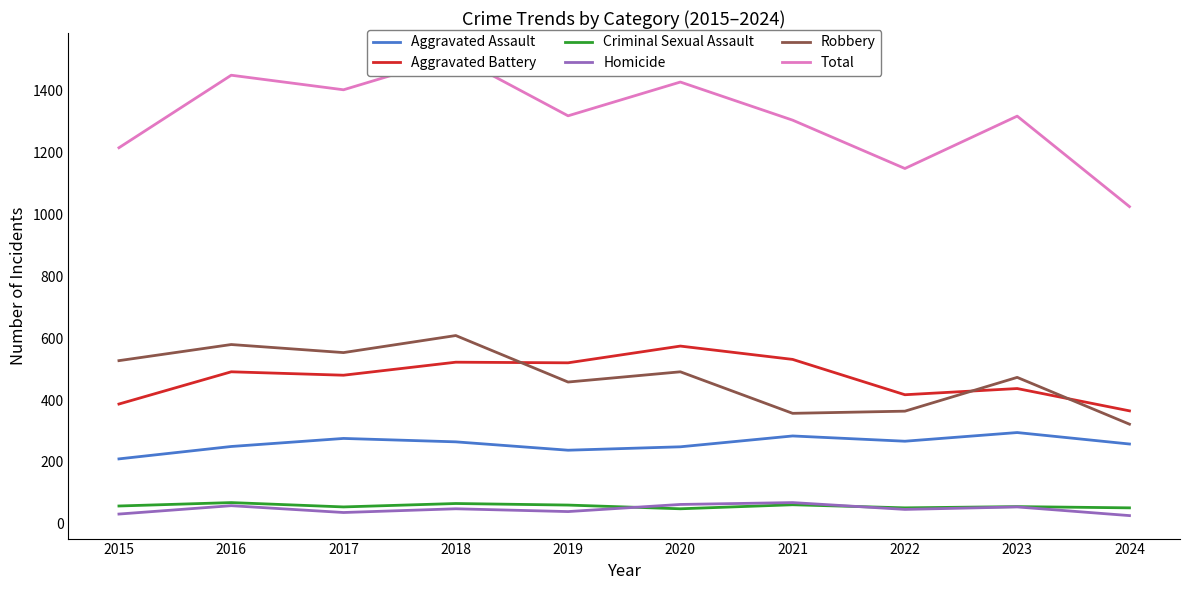

Which has a higher value, 2015 or 2020?

2020